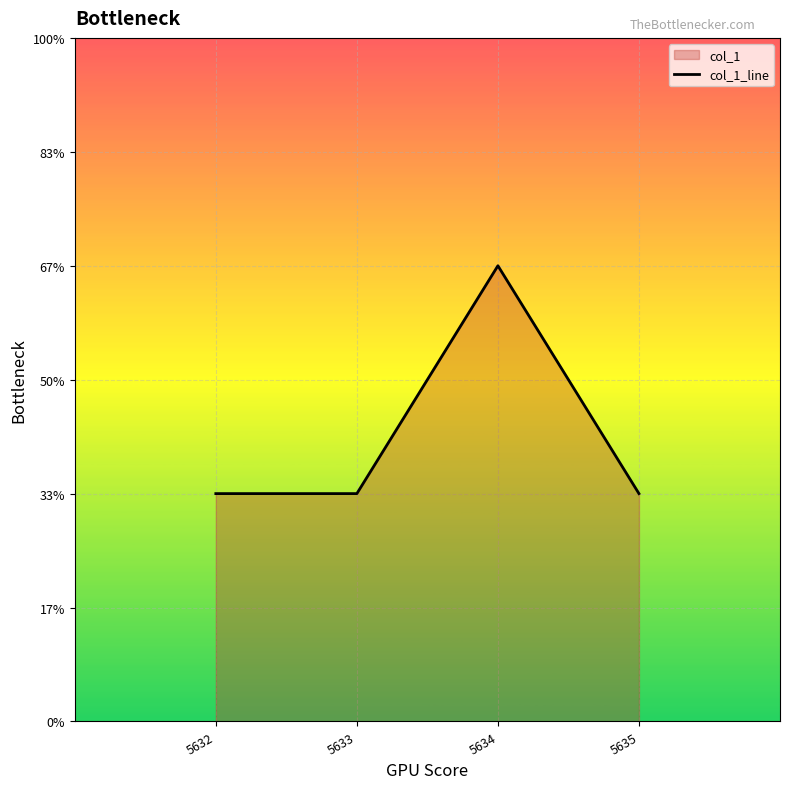

The chart shows a value of 1 at 5632. True or false?

True